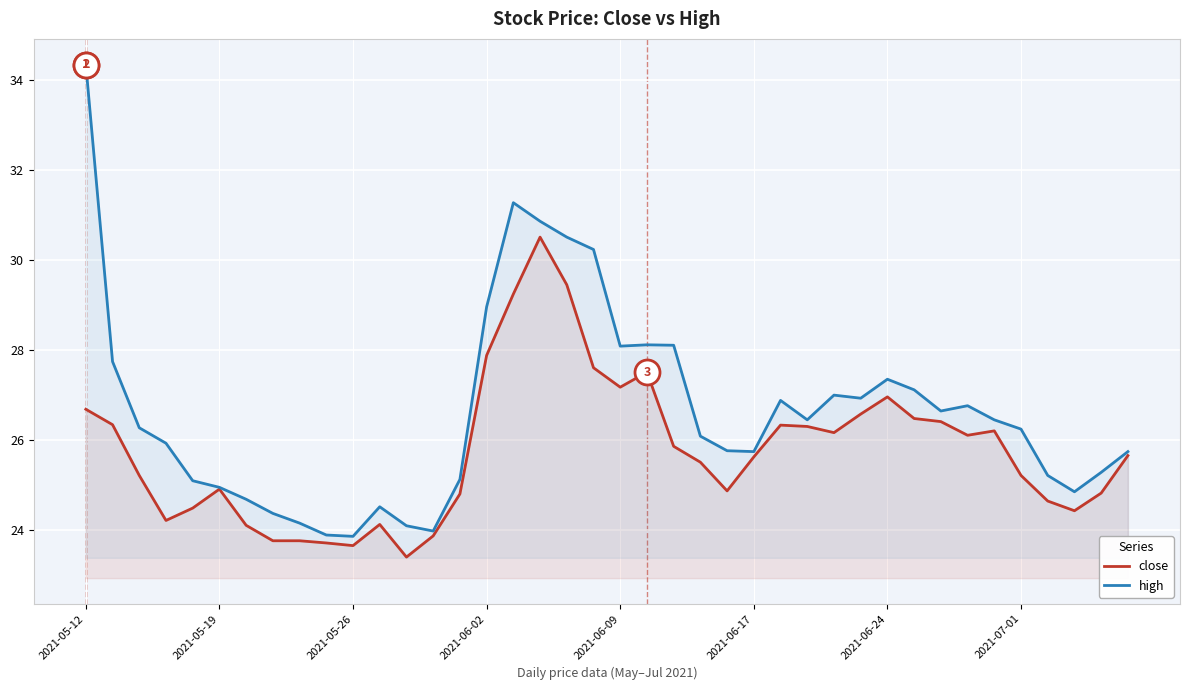

List the series in order of their overall mean, highest first.

high, close